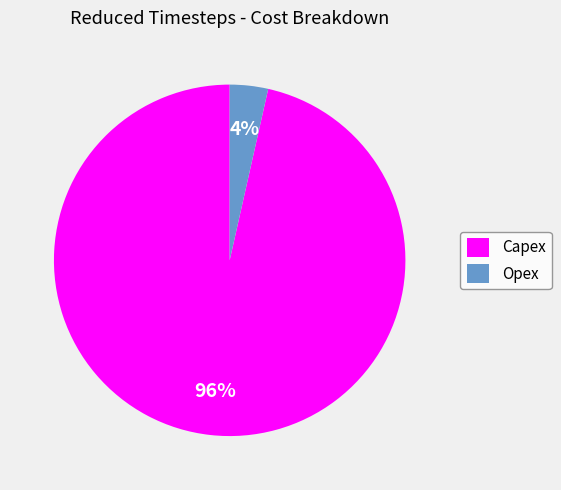

How many slices are in this pie chart?

2